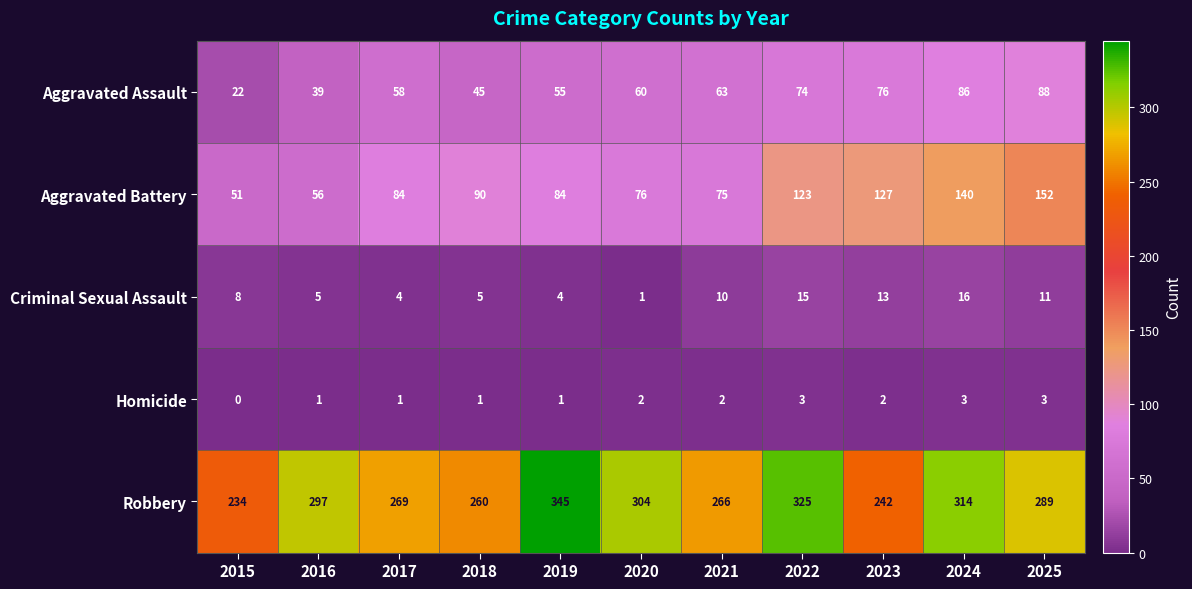

True or false: Homicide has a value of 3 at 2025.

True